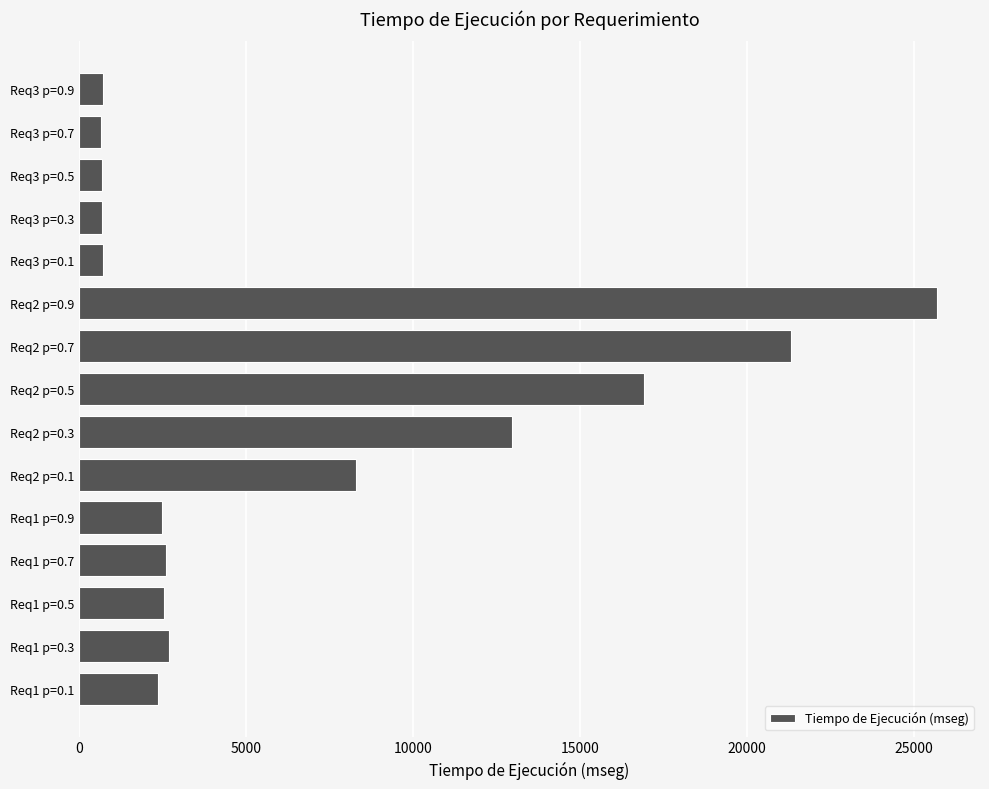

What is the smallest value displayed?

662.5